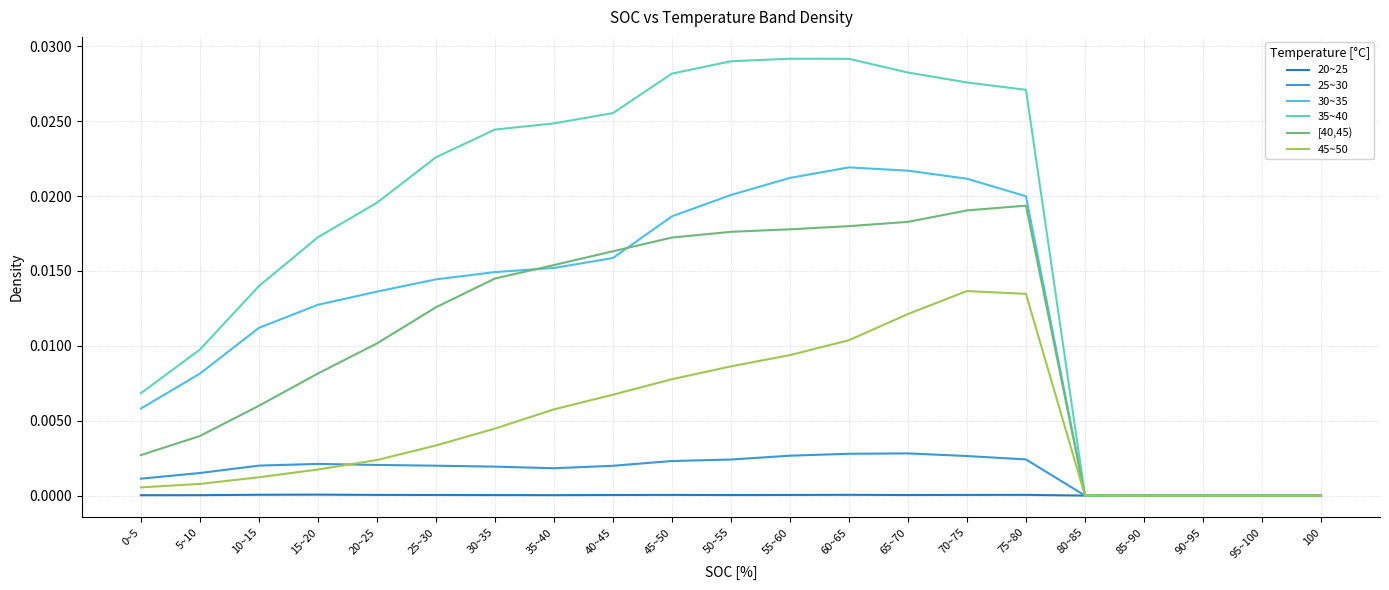

Which series has the widest spread of values?

35~40